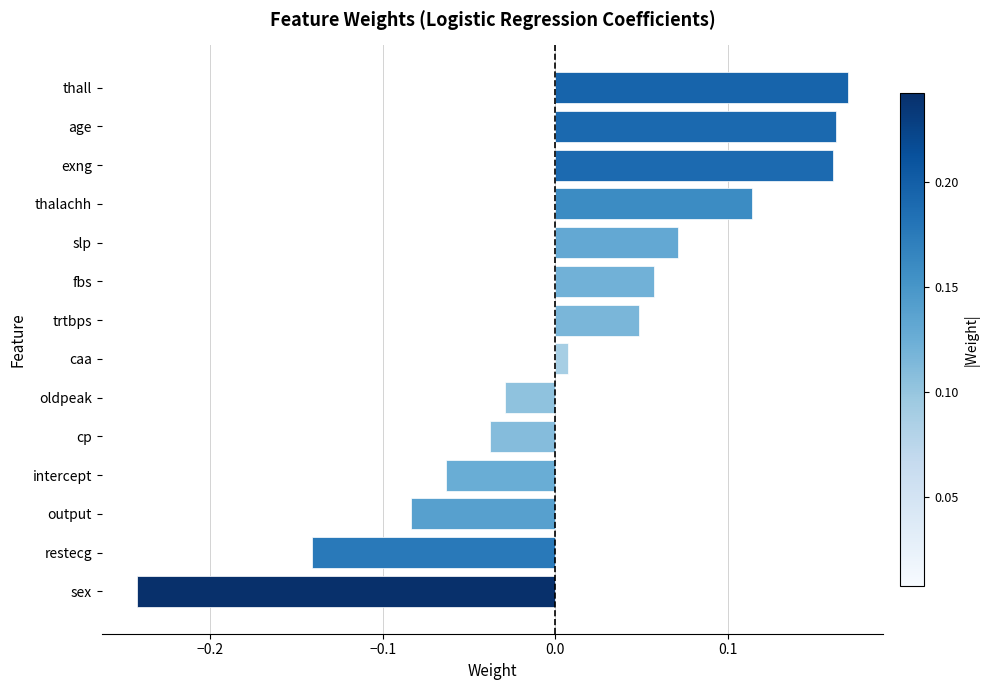

Which label corresponds to the smallest value in the chart?

sex